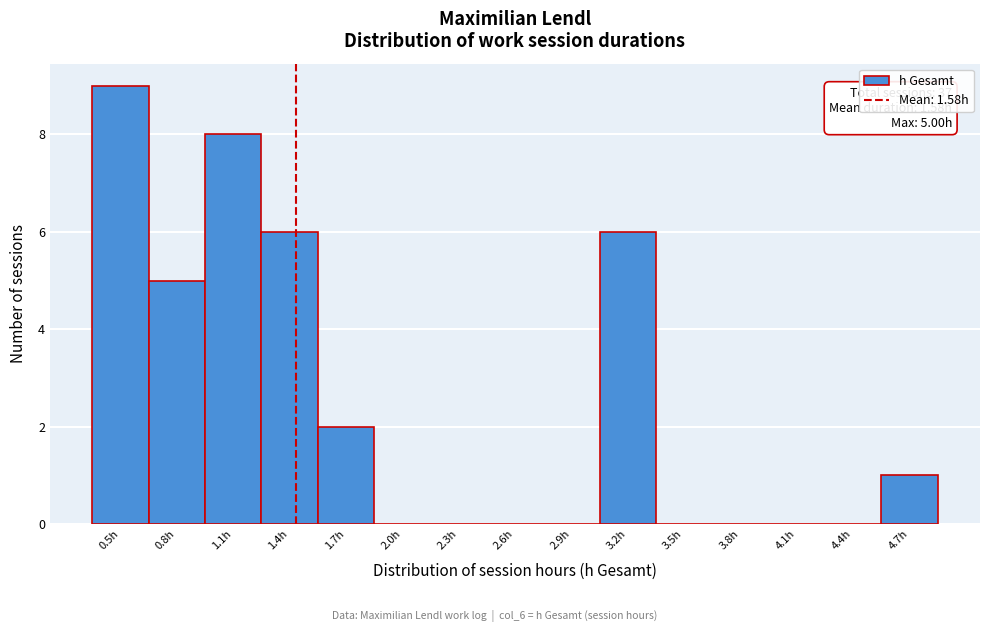

Reading left to right, transcribe all the data shown in this chart.

0.5h=9	0.8h=5	1.1h=8	1.4h=6	1.7h=2	2.0h=0	2.3h=0	2.6h=0	2.9h=0	3.2h=6	3.5h=0	3.8h=0	4.1h=0	4.4h=0	4.7h=1